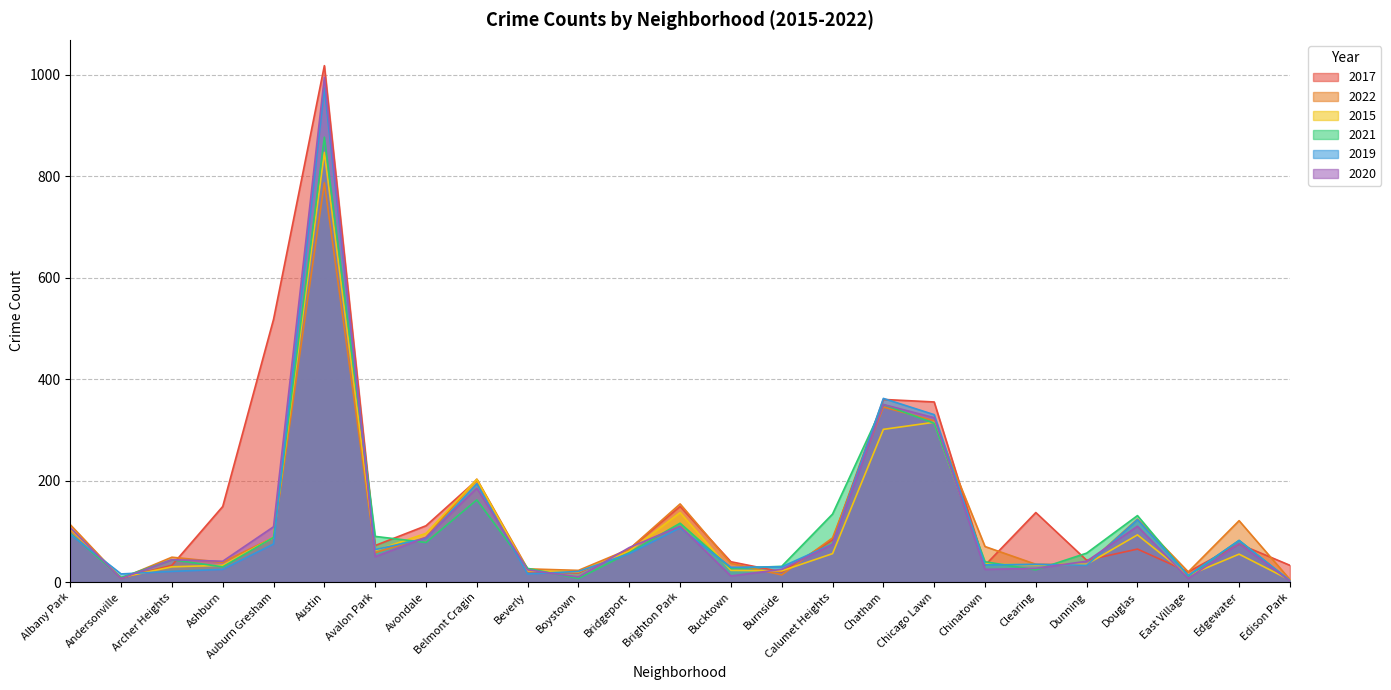

The 2017 series shows 1018 at Austin. True or false?

True